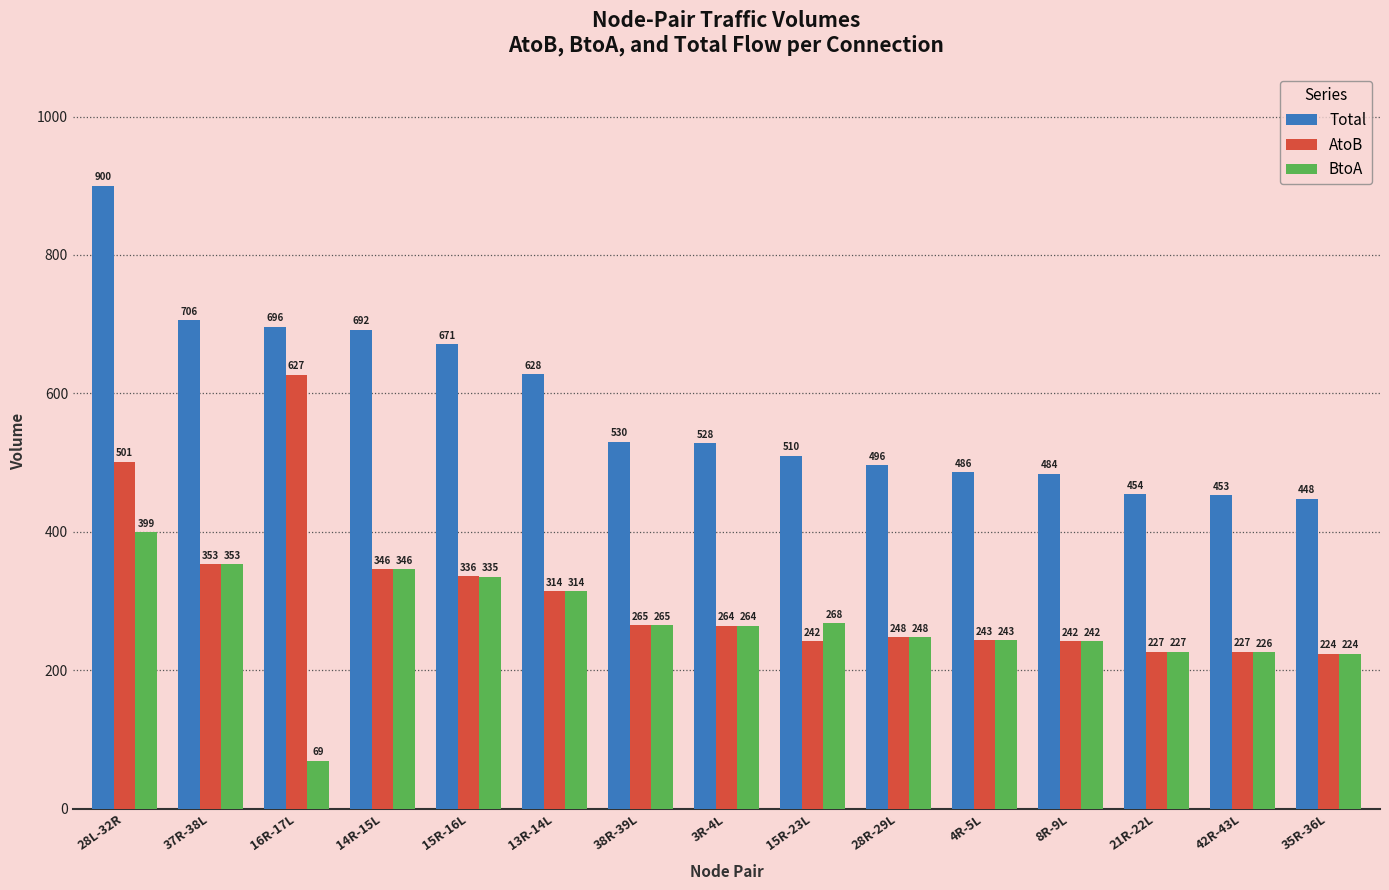

What is the label of the 13th bar from the left?

21R-22L